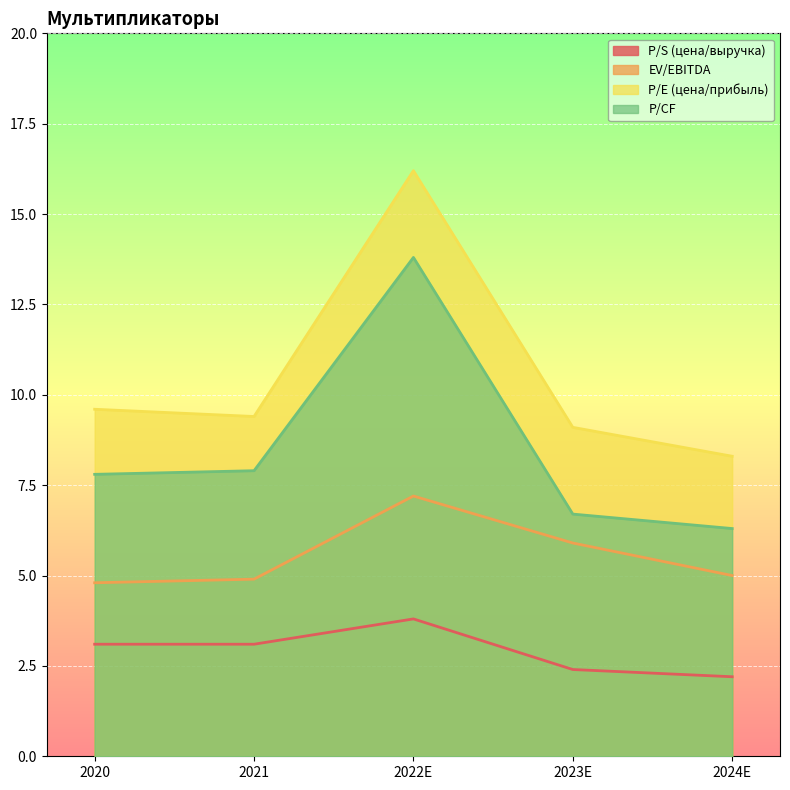

Is the value of P/S (цена/выручка) at 2021 greater than the value of EV/EBITDA at 2020?

No